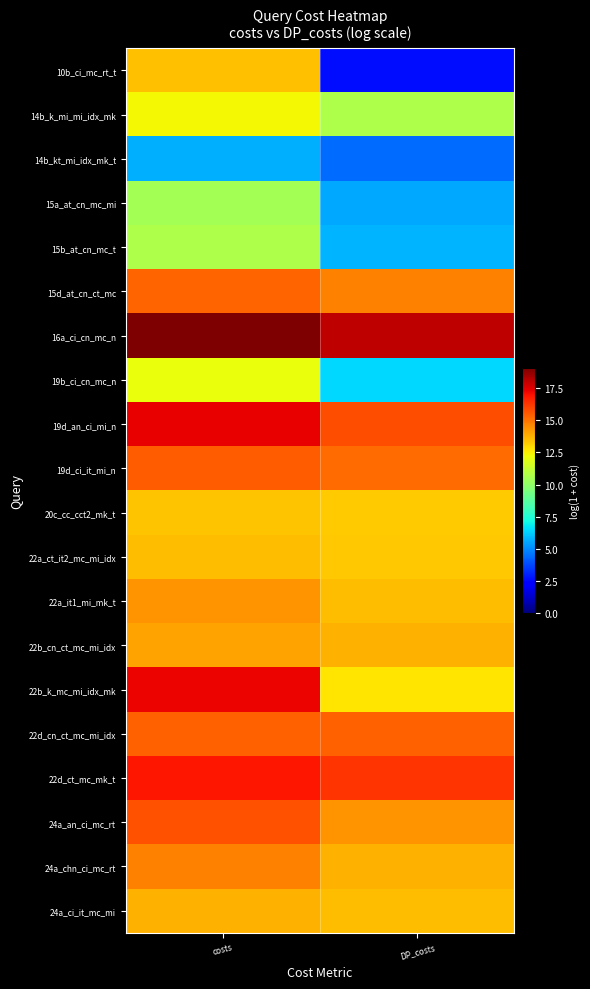

Which has a higher value, costs or DP_costs?

costs